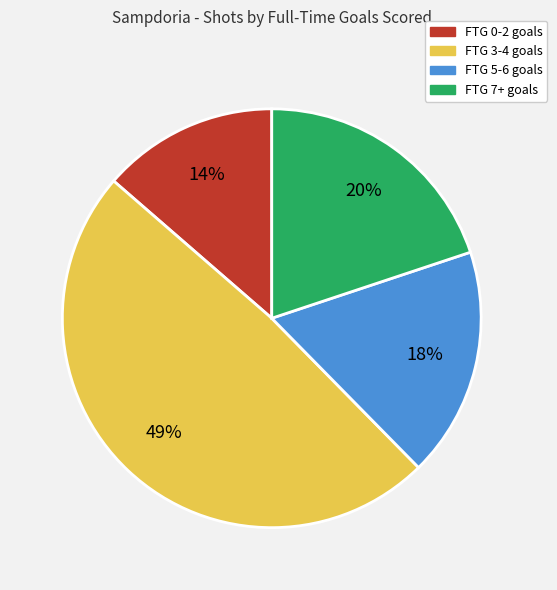

Which category has the smallest portion of the pie?

FTG 0-2 goals